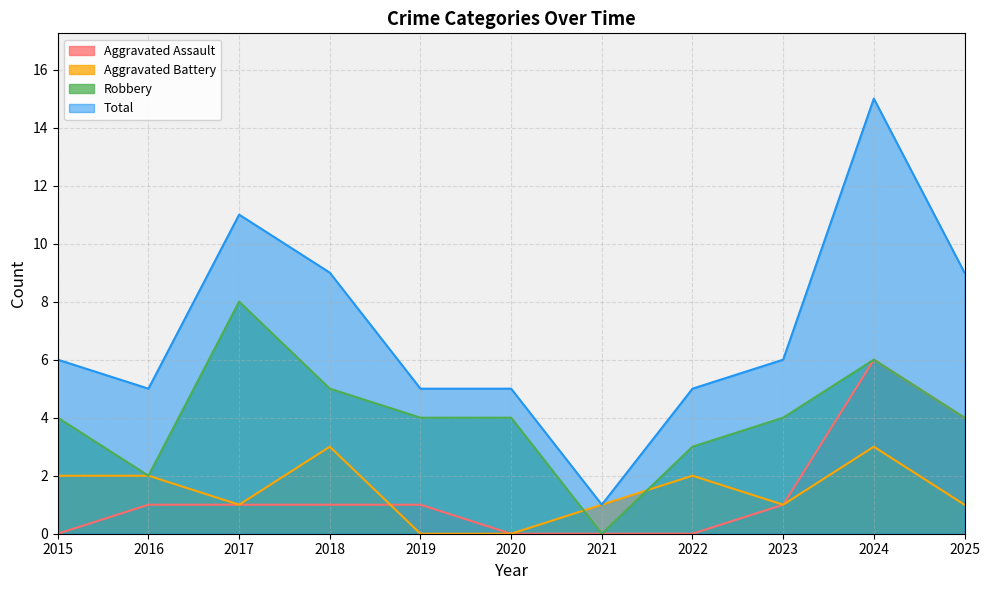

How many lines are shown in the chart?

4